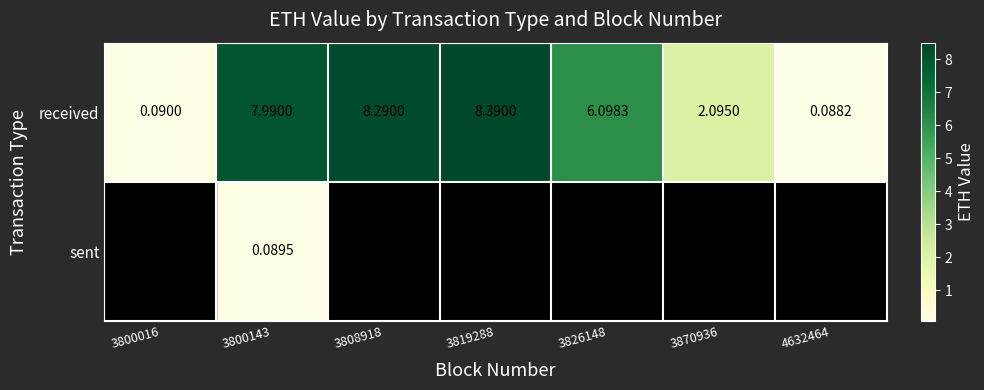

The value of received at 3870936 is 3.1. True or false?

False